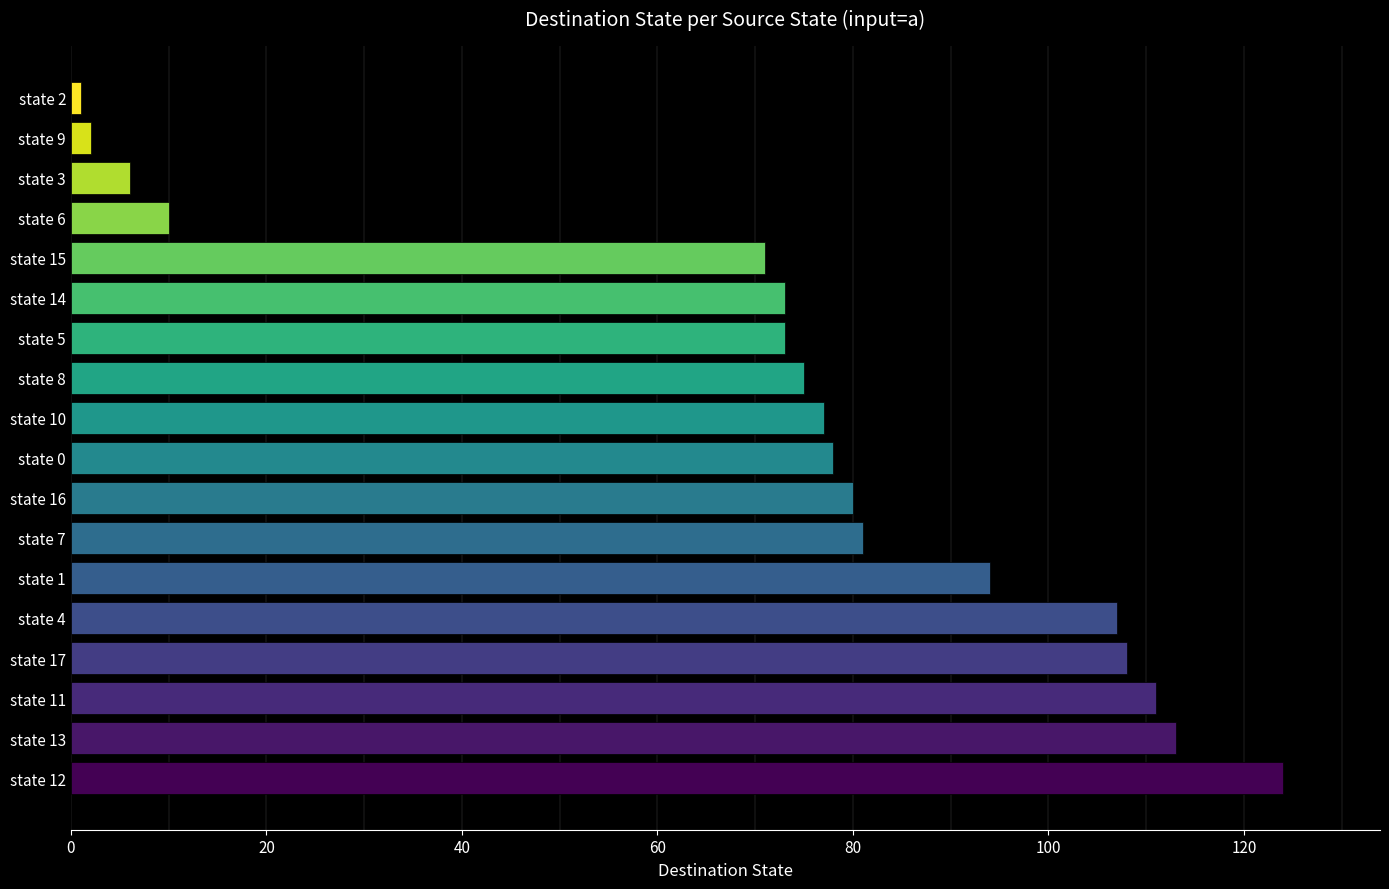

Which label corresponds to the largest value in the chart?

state 12